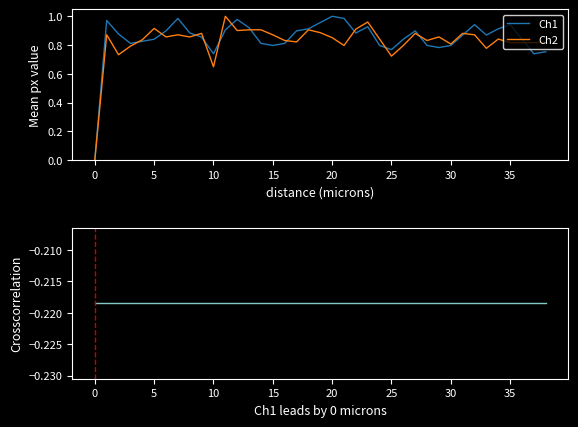

How many positive values does the Ch2 series have?

38